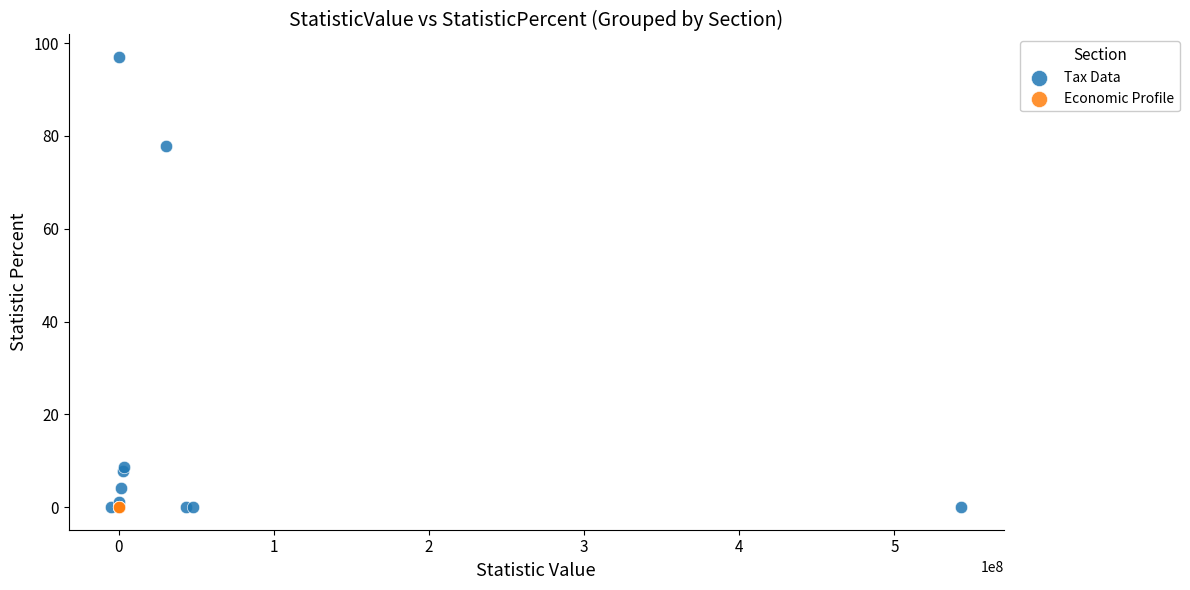

Which series reaches the maximum Y coordinate?

Tax Data